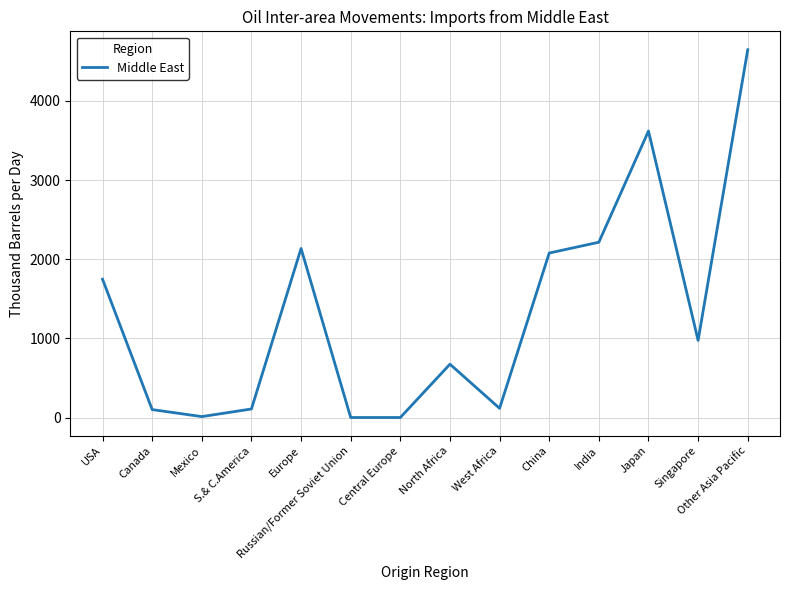

The chart shows a value of 2135.5 at Europe. True or false?

True